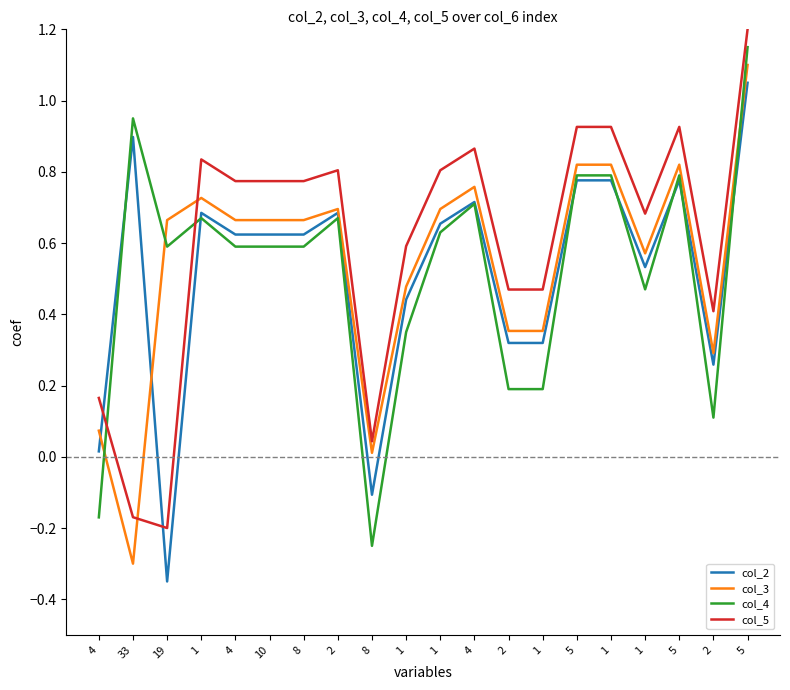

Which series has the largest total across all categories?

col_5